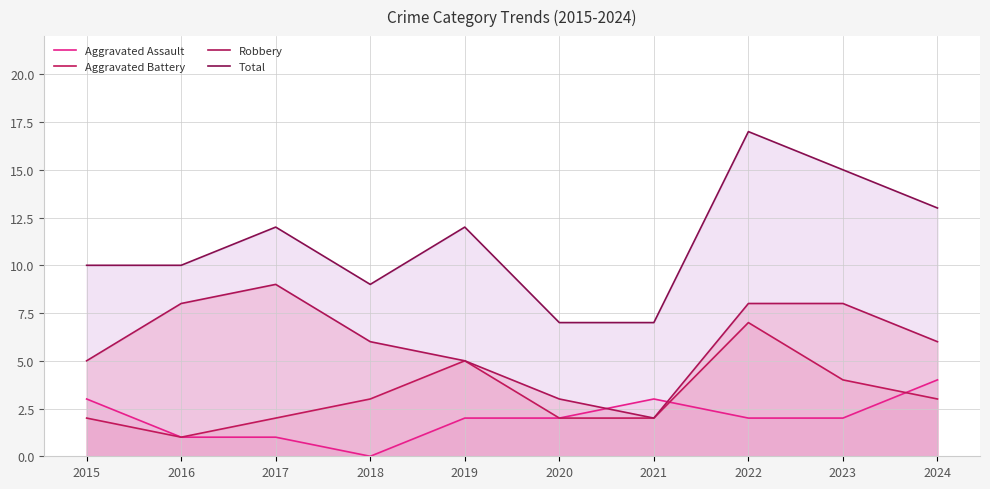

What is the spread (max minus min) of values at 2016?

9